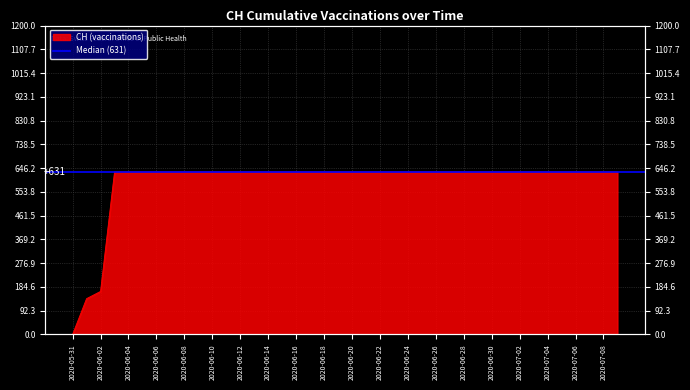

Is it true that the value at 2020-06-28 is 631?

True